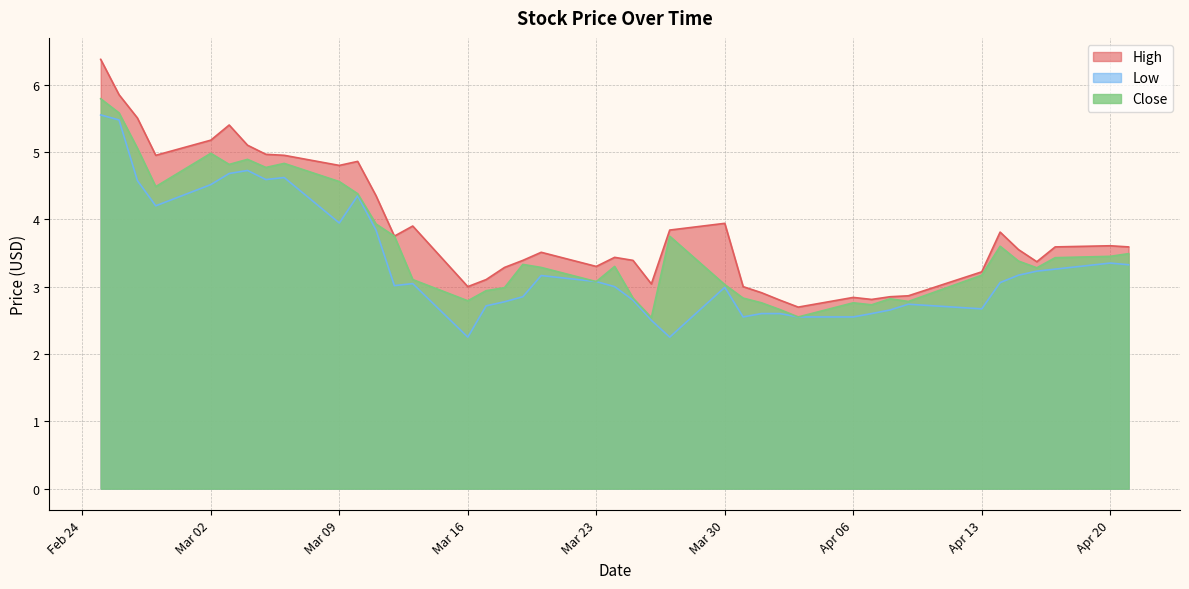

At which category does Low reach its first local valley?

2020-02-28